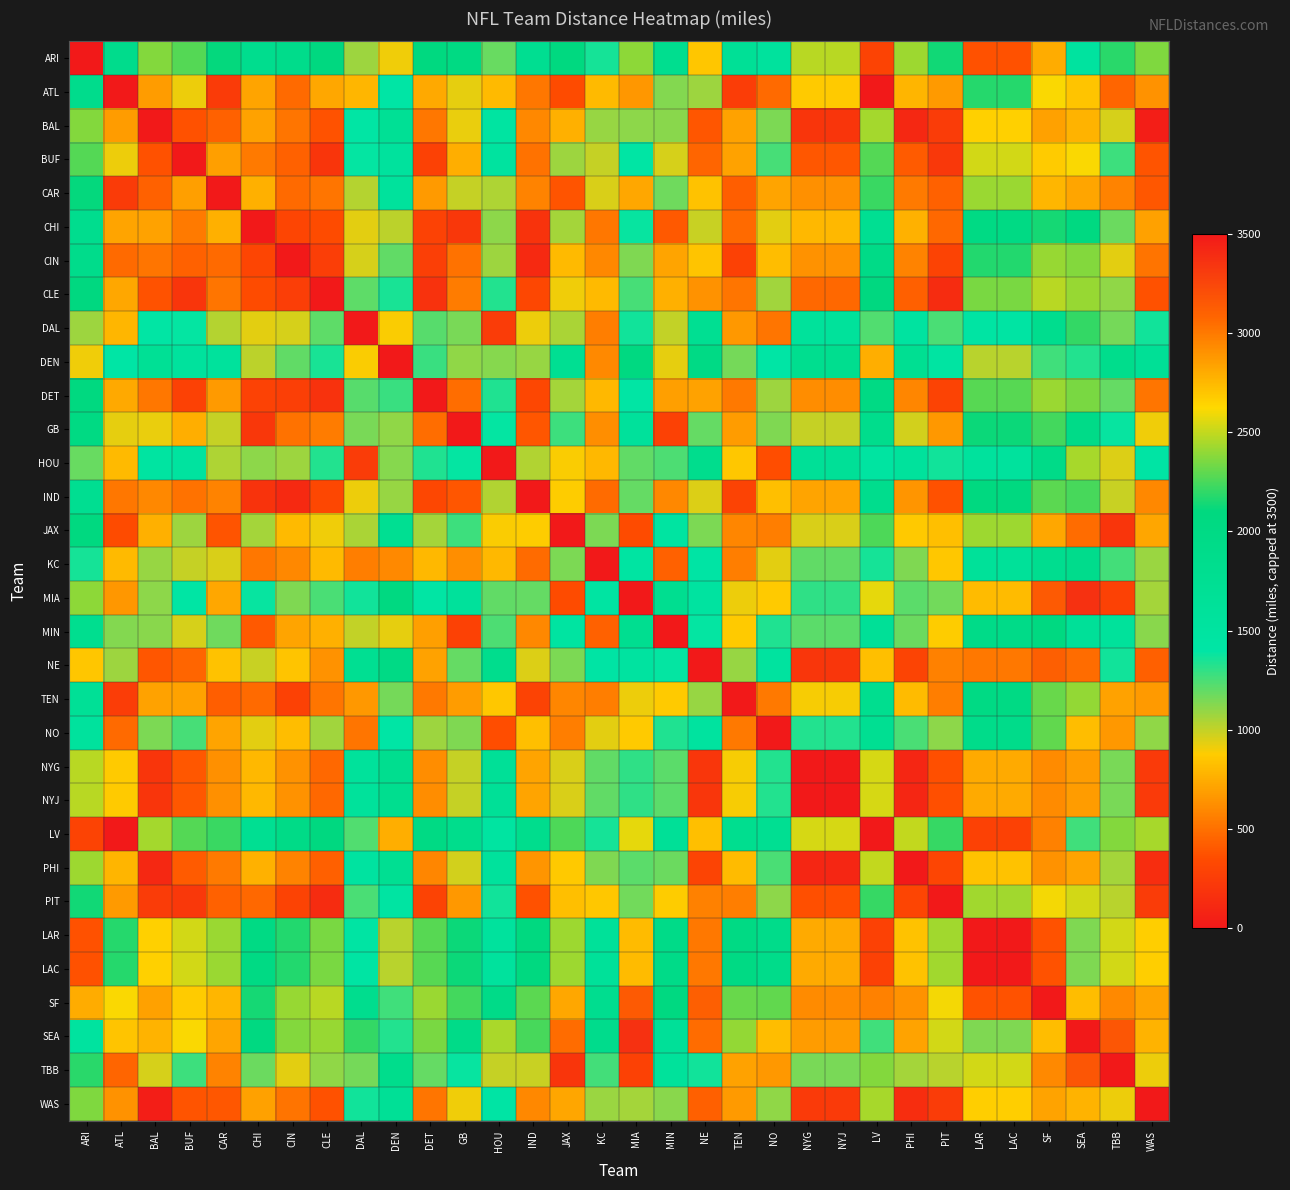

How many distinct data groups are displayed?

32